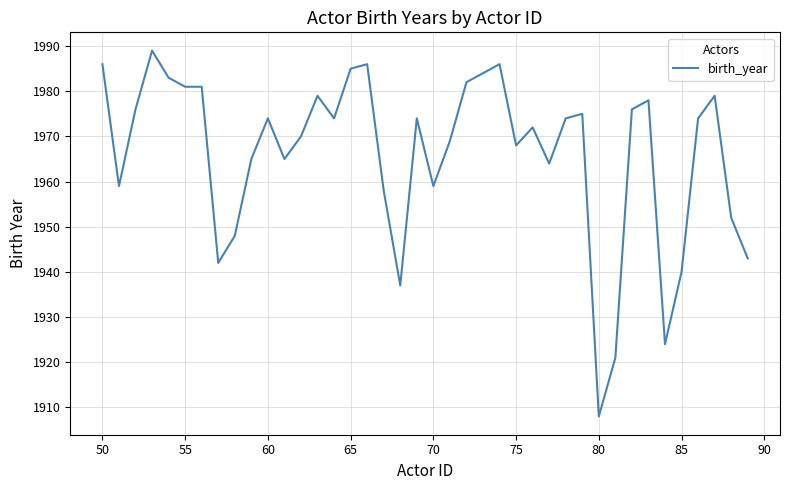

What is the greatest value displayed?

1989